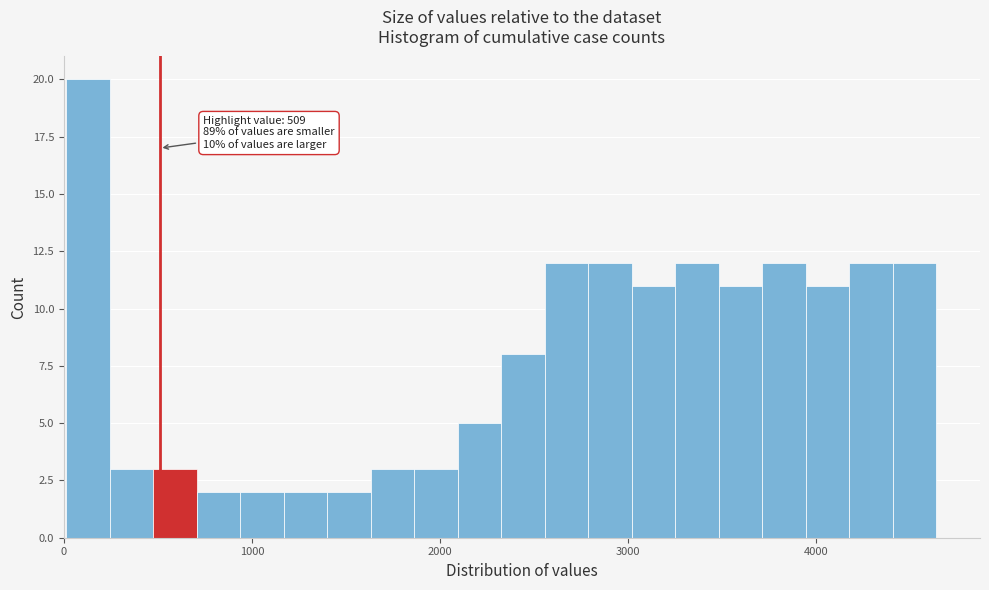

Around what value on the x-axis is the tallest bar? Give the approximate position of its centre, as read against the axis.

100